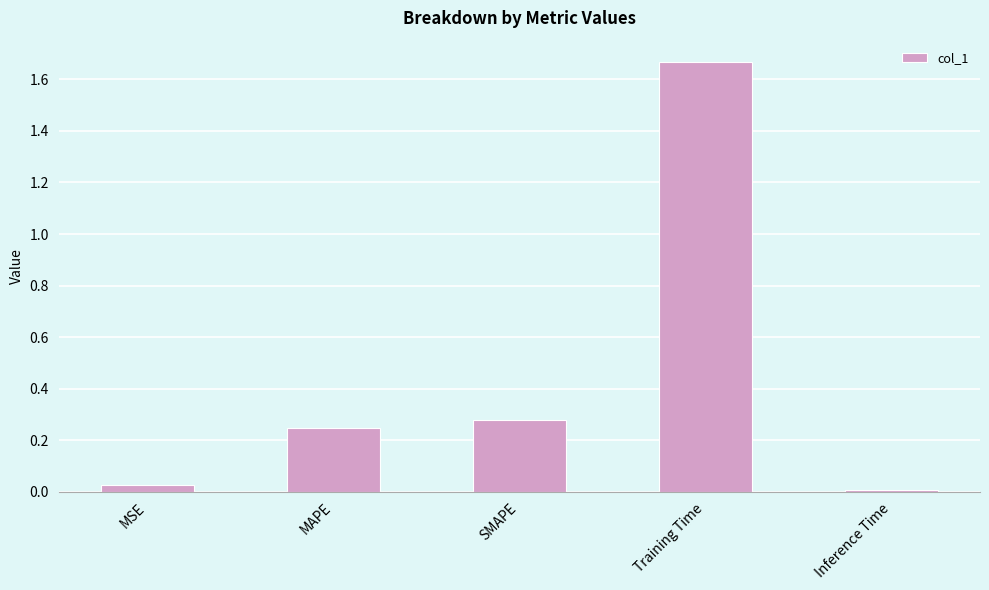

Which has a higher value, Training Time or MAPE?

Training Time